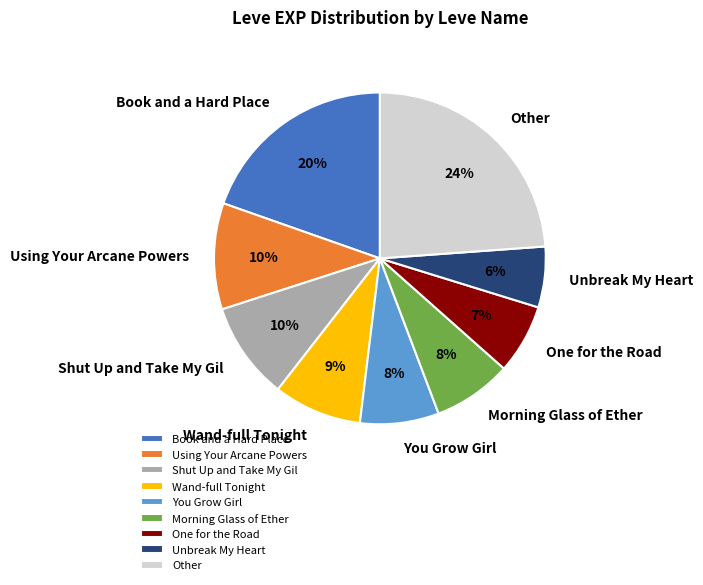

Is there any slice that represents more than half of the pie?

No